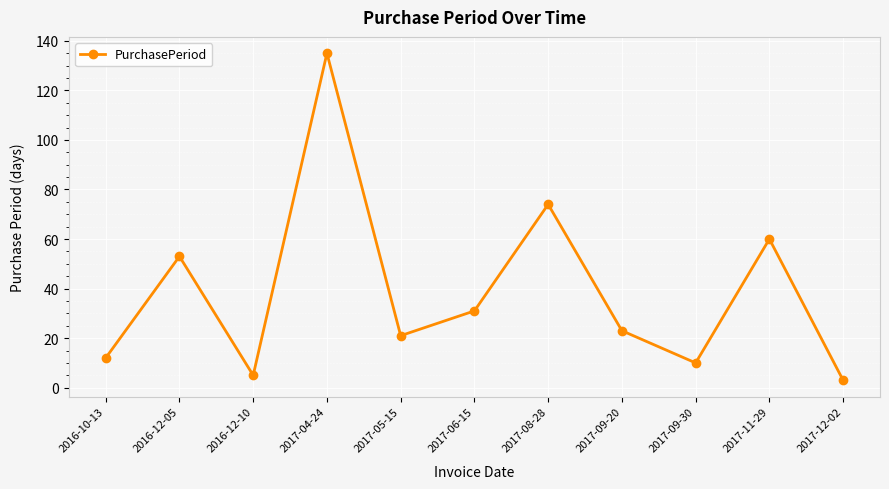

What is the label of the 6th point from the right?

2017-06-15